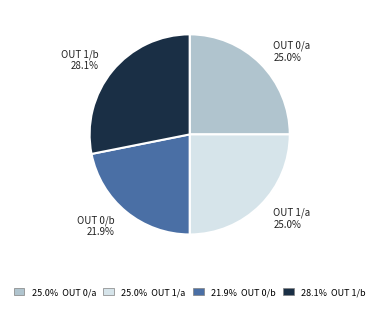

What is the total percentage of OUT 0/b and OUT 1/a?

46.9%